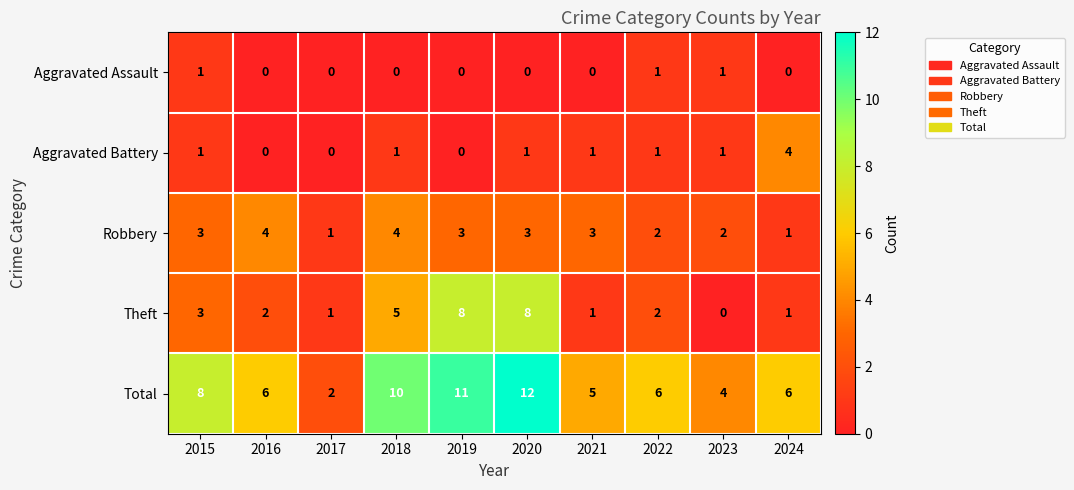

Where is Theft nearest to the value 4?

2015